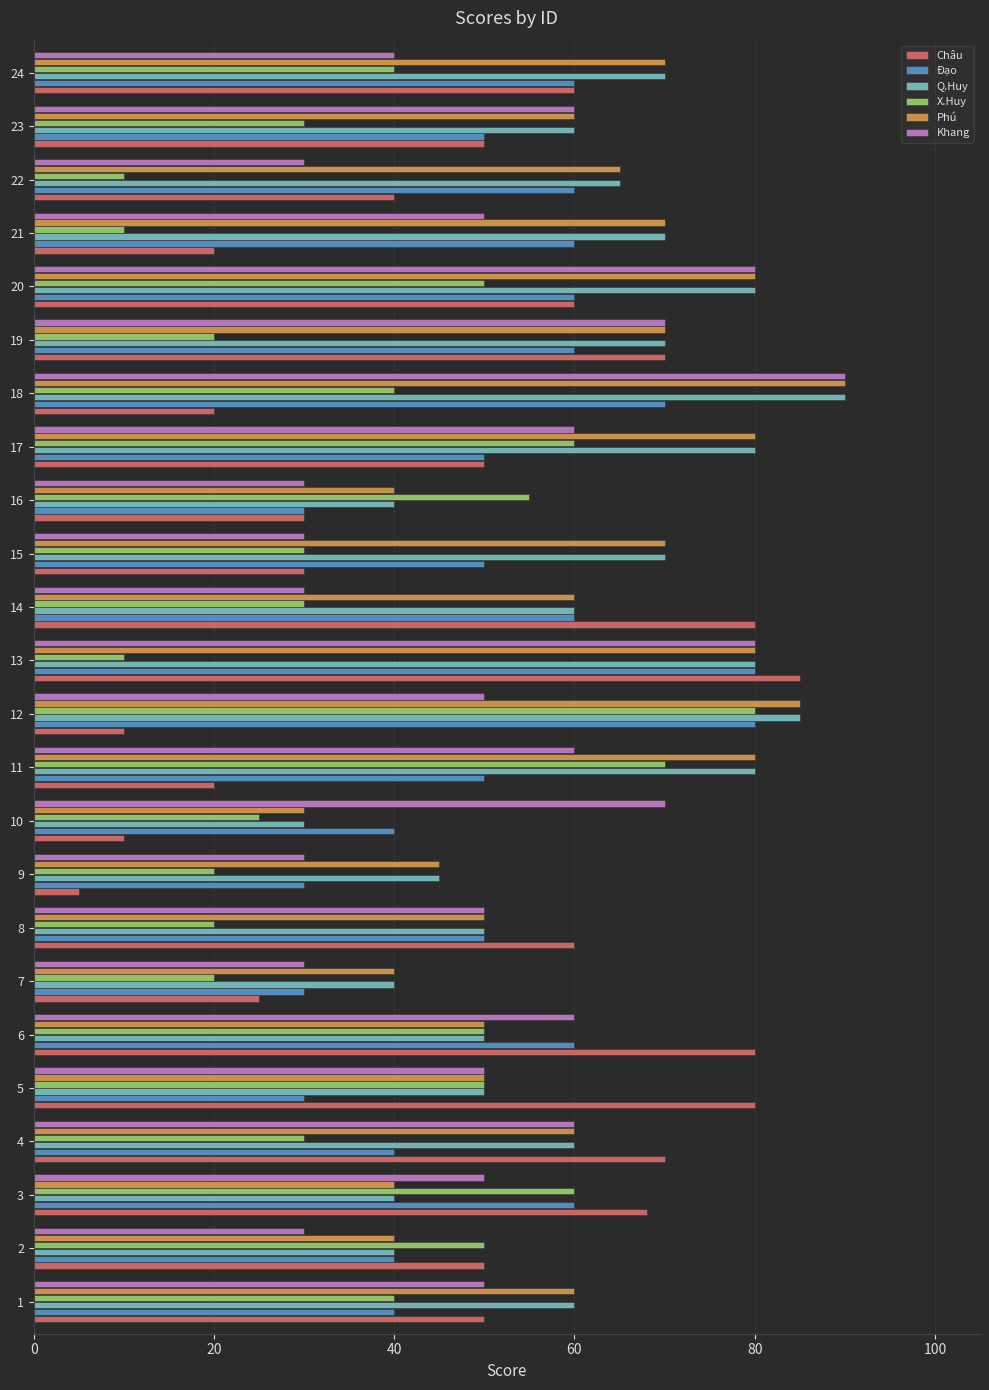

Which series has the largest range (max minus min)?

Châu